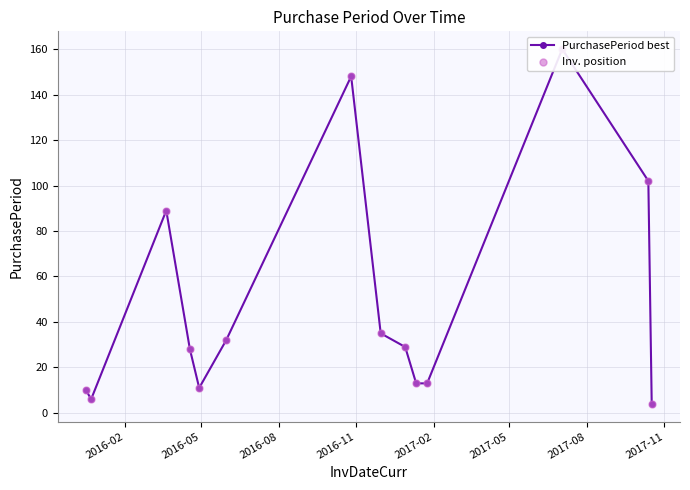

Which series has the largest total across all categories?

PurchasePeriod best